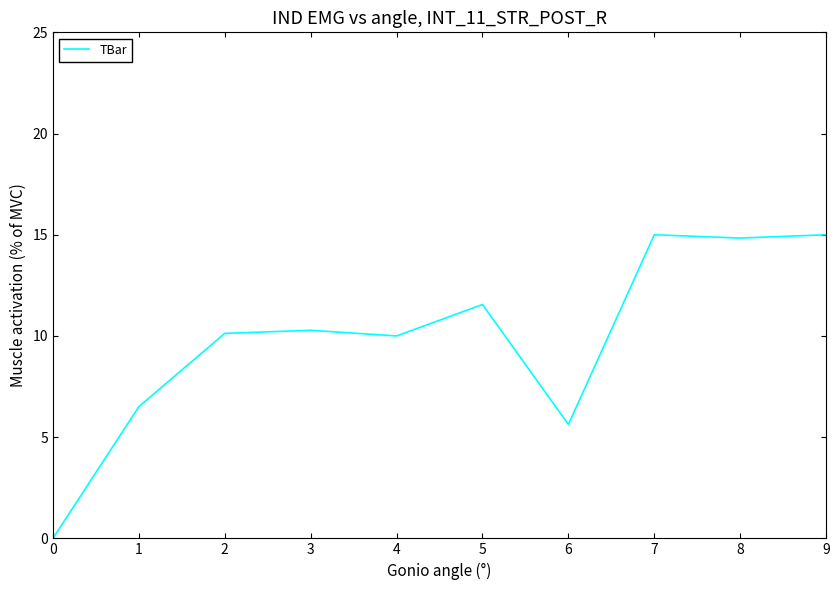

How many values are above zero?

9